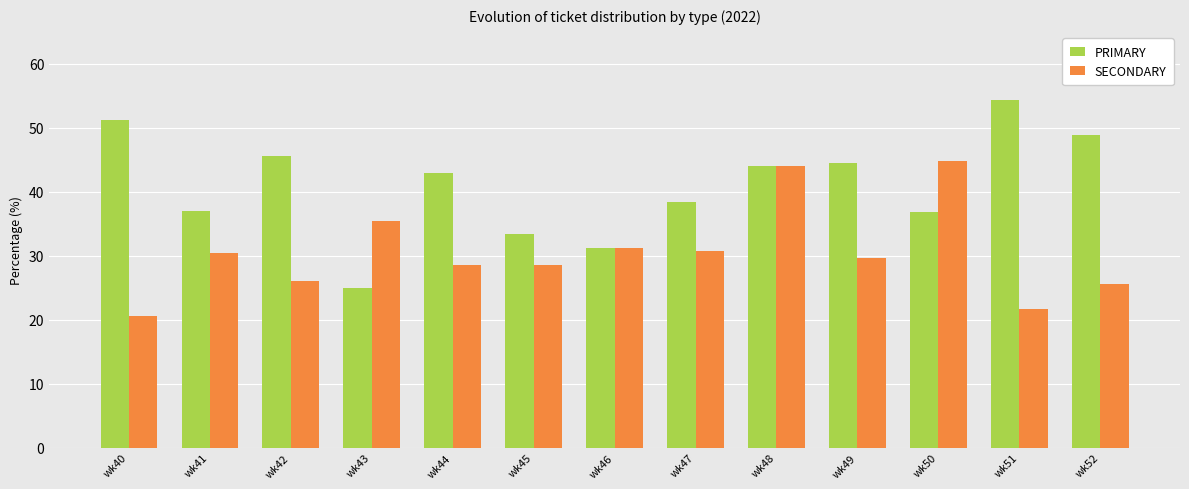

At which label does SECONDARY first exceed 29?

wk41